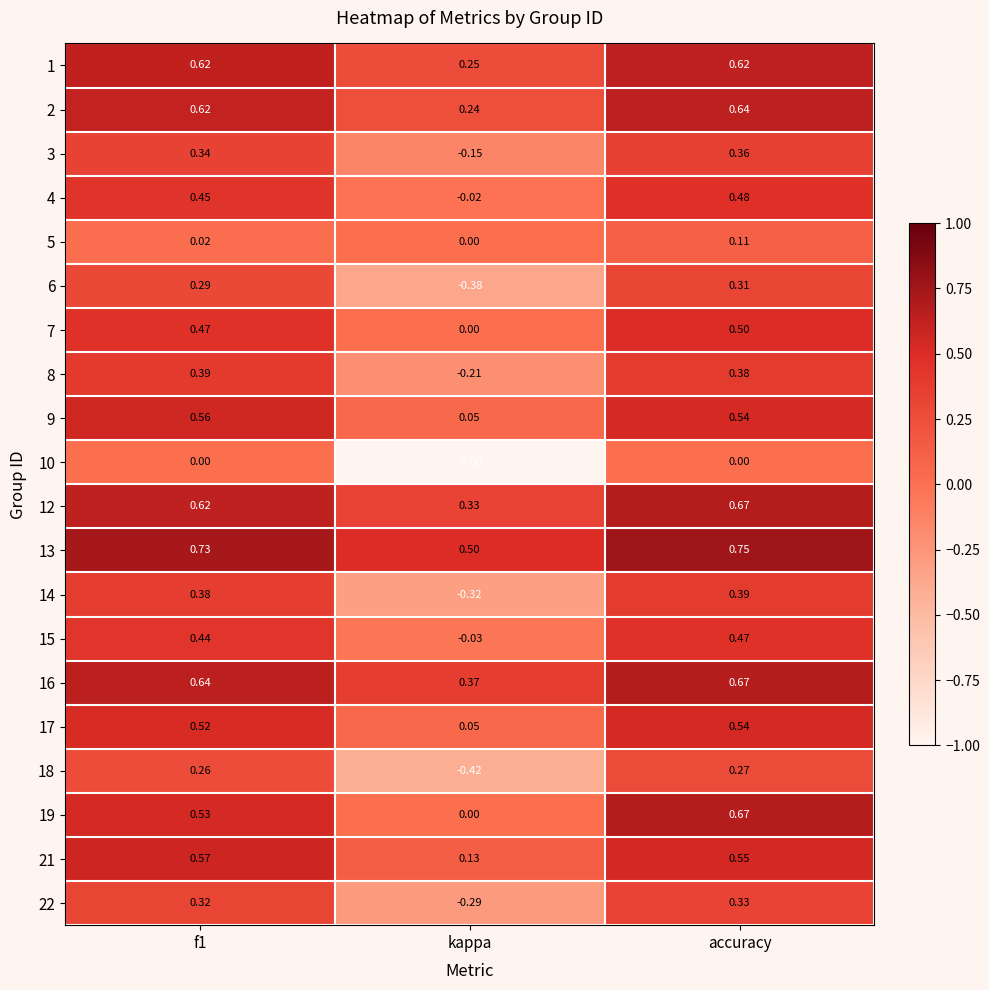

At which label does 4 reach its peak?

accuracy